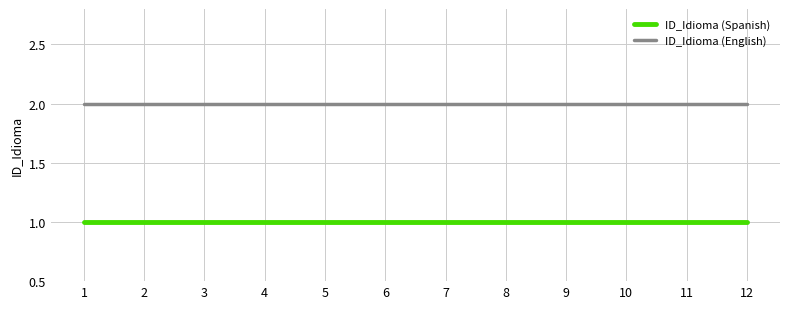

True or false: ID_Idioma (English) and ID_Idioma (Spanish) cross at least once.

False